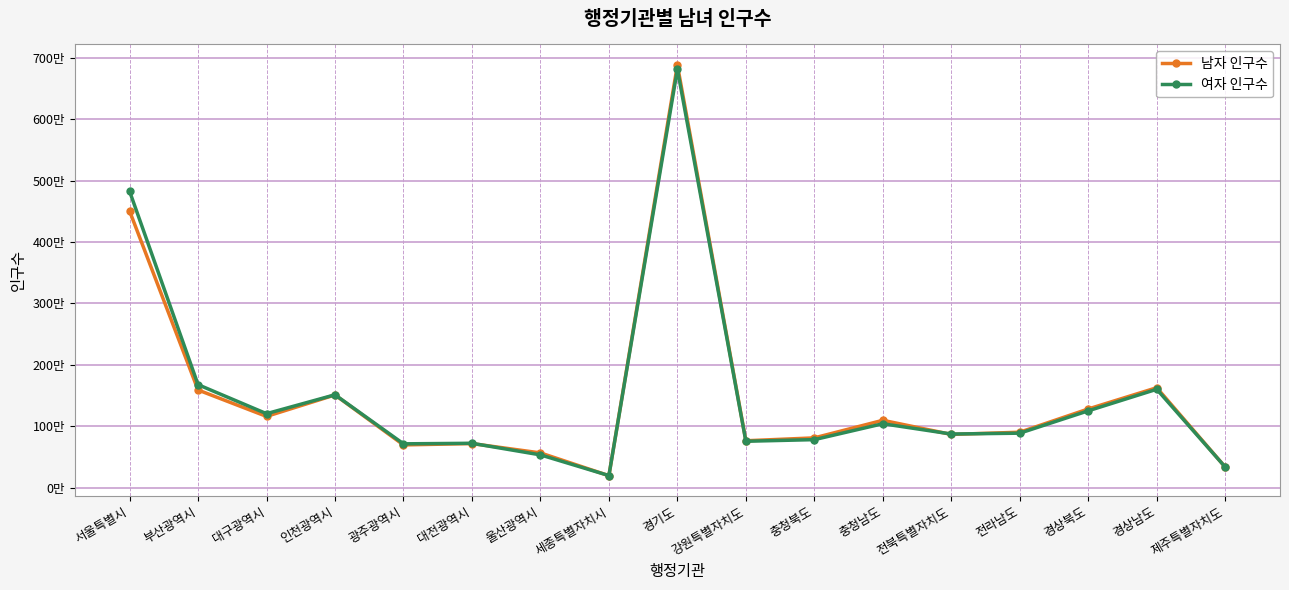

What is the greatest value displayed?

6882186